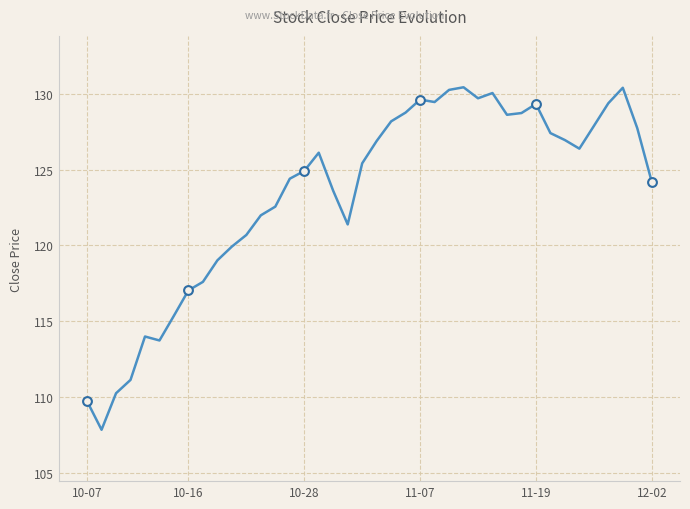

What is the difference between the maximum and minimum values?

22.6